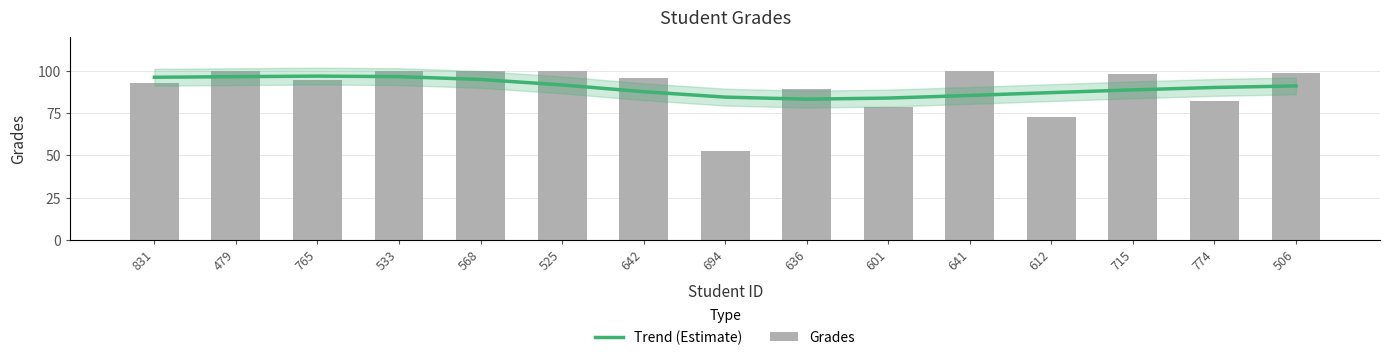

What is the average value of the Trend (Estimate) series?

90.5